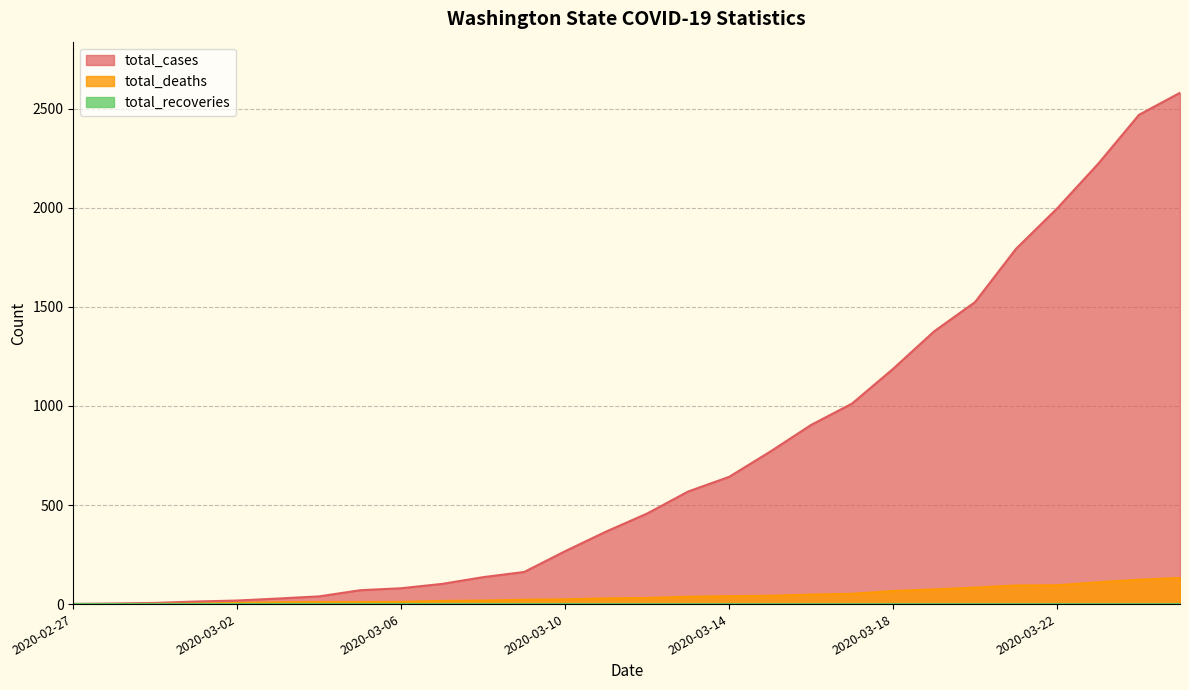

What position from the right is 2020-03-20?

6